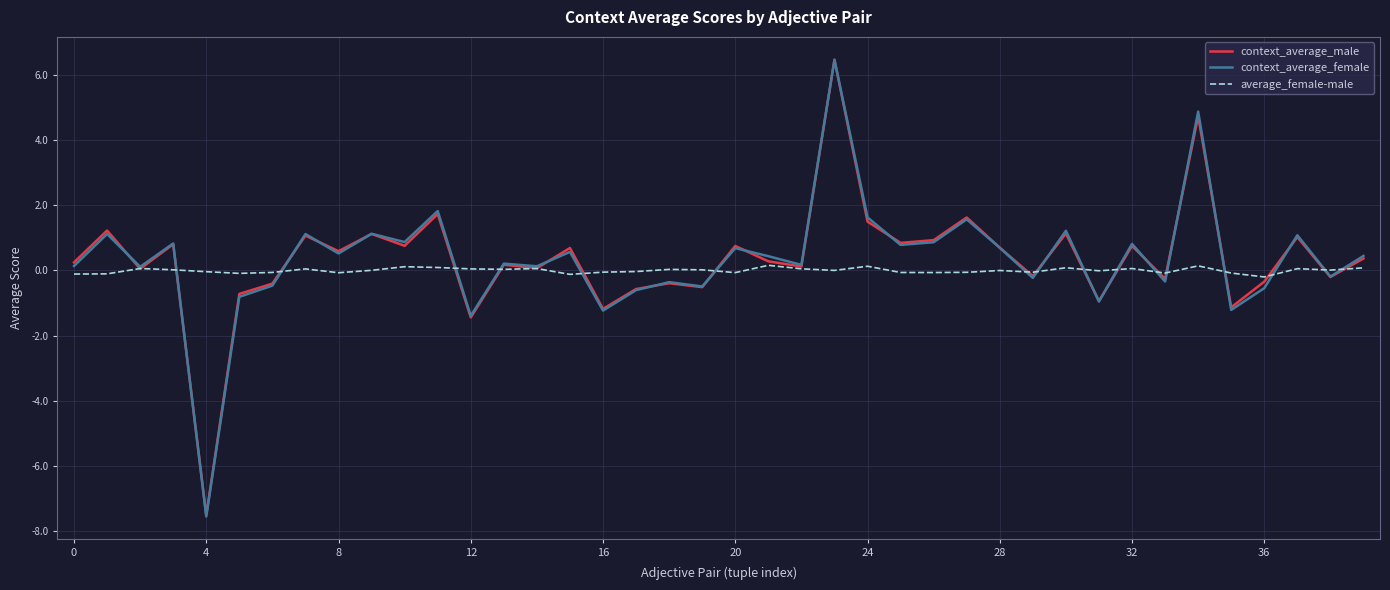

What is the highest value of the context_average_female series?

6.5